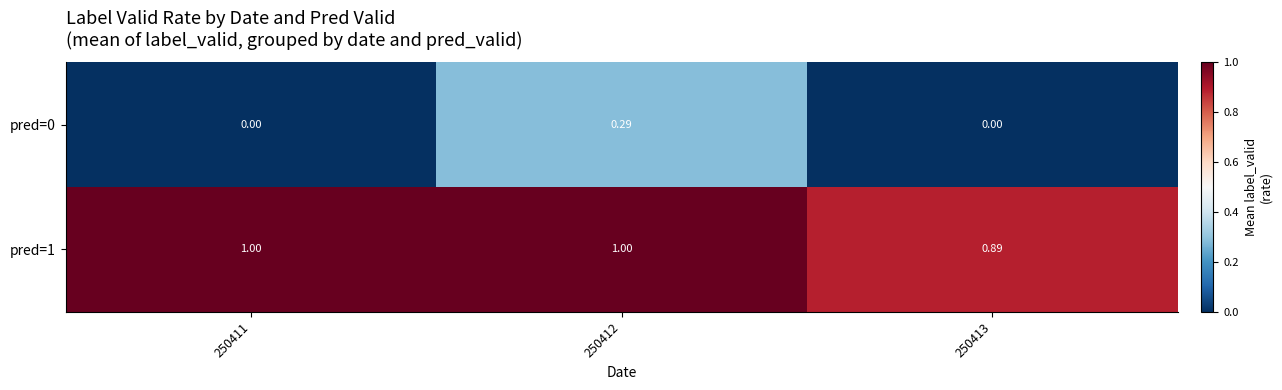

Rank the series at 250411 from highest to lowest value.

pred=1, pred=0